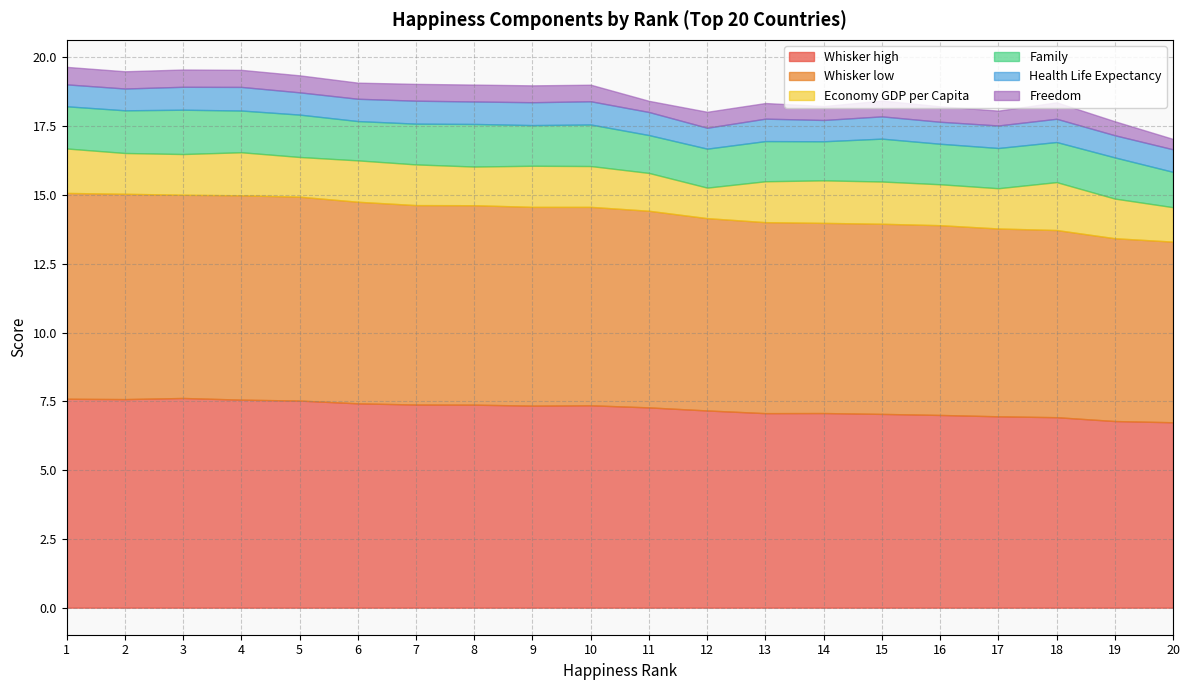

True or false: Family has more than 0 points higher than both neighbors.

True